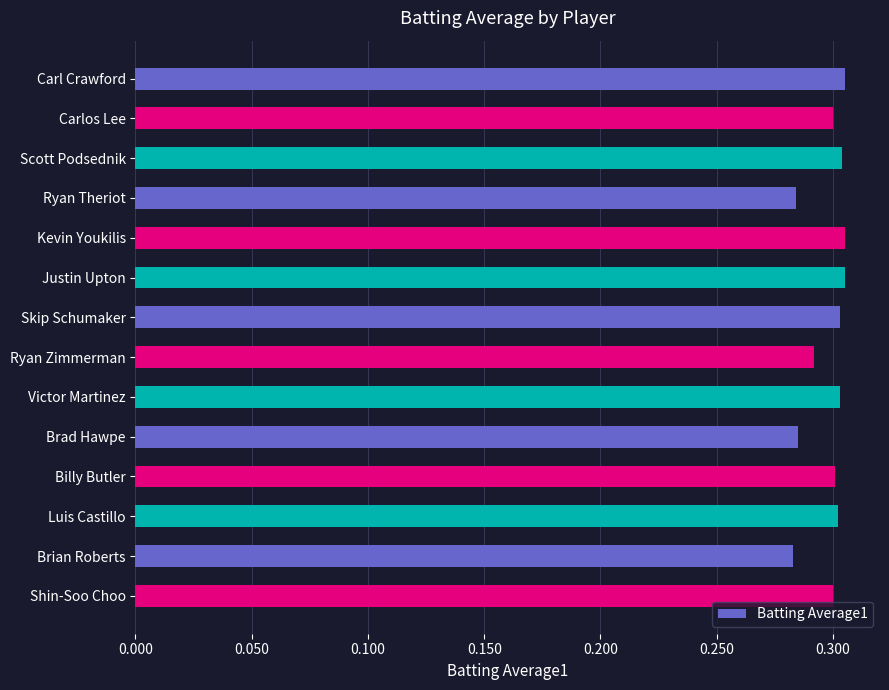

Is it true that the value at Carlos Lee is 0.3?

True